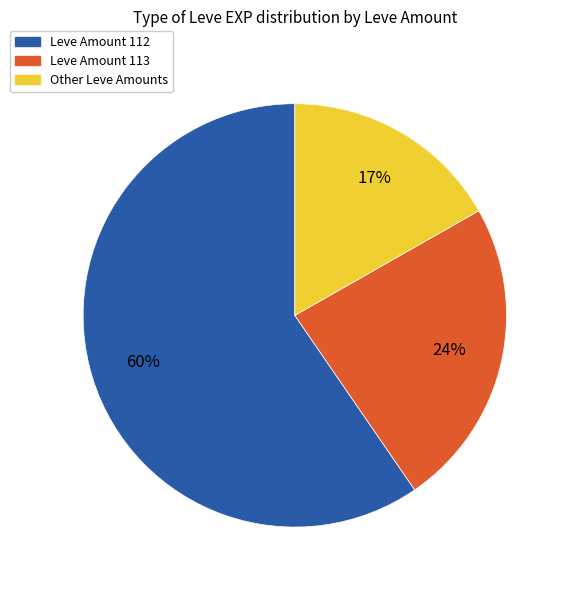

How many segments does this pie chart have?

3